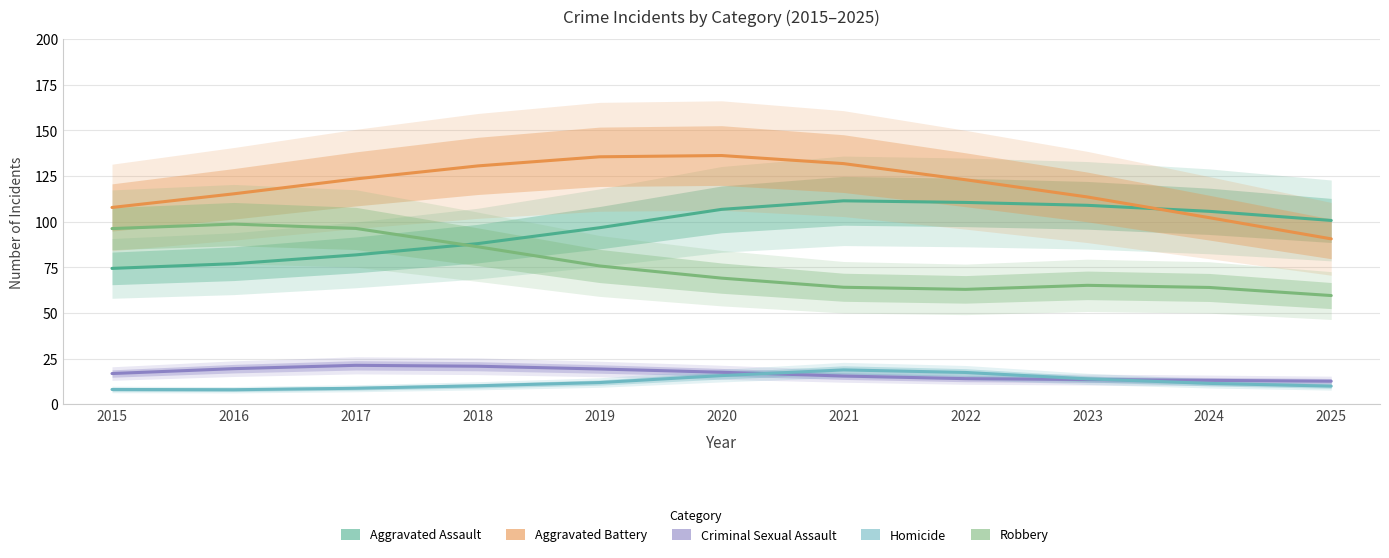

After their last crossing, which series has the higher values: Aggravated Assault or Robbery?

Aggravated Assault